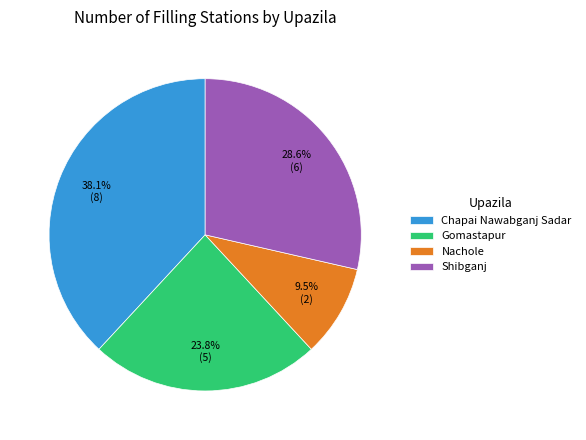

What is the largest slice in the pie chart?

Chapai Nawabganj Sadar